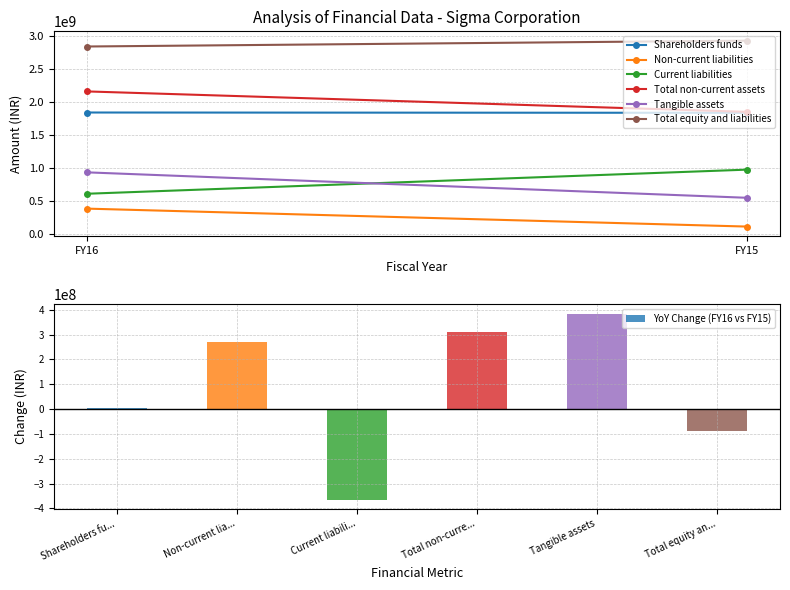

List the labels in order of value, largest first.

Tangible assets, Total non-curre..., Non-current lia..., Shareholders fu..., Total equity an..., Current liabili...